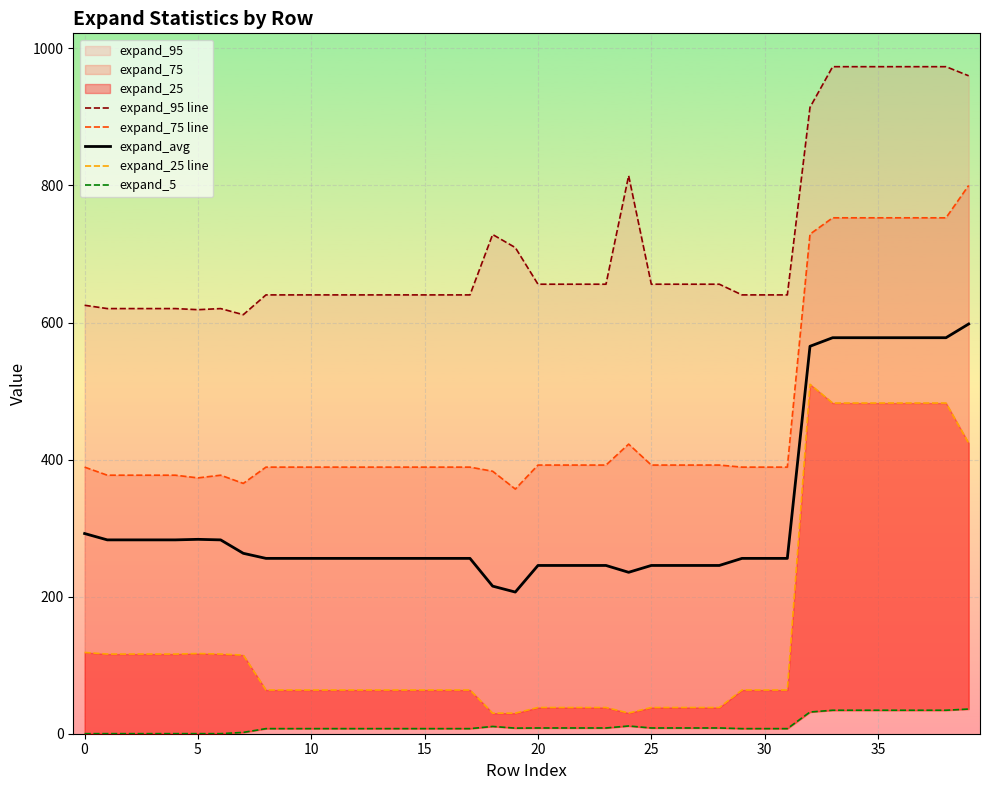

What is the highest value of the expand_avg series?

597.9